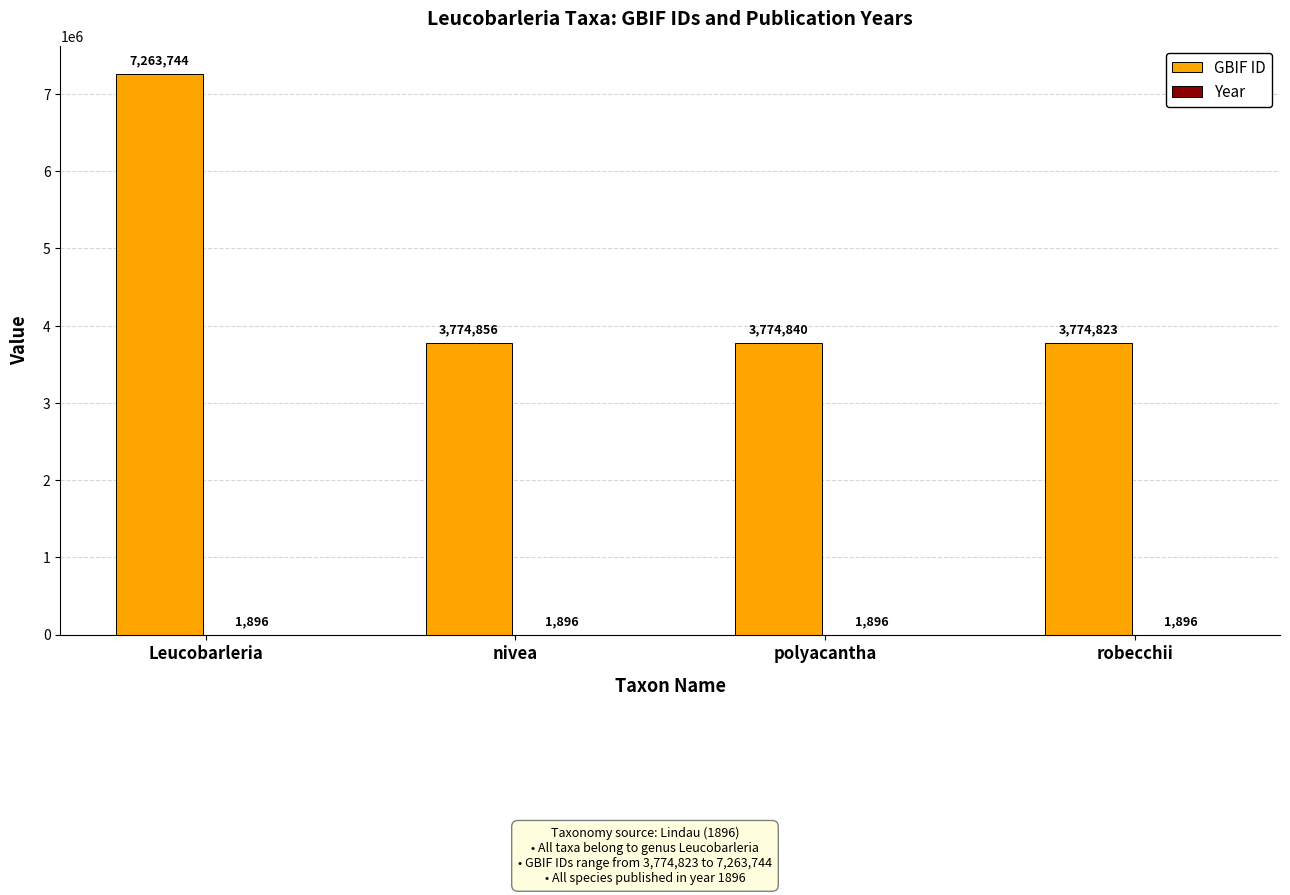

Which category has the highest value across all series?

Leucobarleria